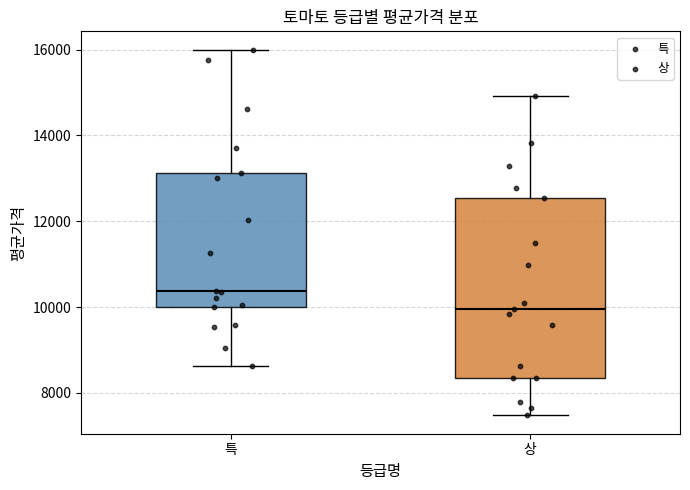

Reading left to right, transcribe this box plot: for each box, give where its median line is, the range the box spans, and where its two whiskers end, as read against the y-axis. The values are not printed on the chart, so give them approximately, as read against the axis.

특: median 10400, box 10000 to 13200, whiskers 8600 to 16000
상: median 10000, box 8400 to 12600, whiskers 7400 to 15000